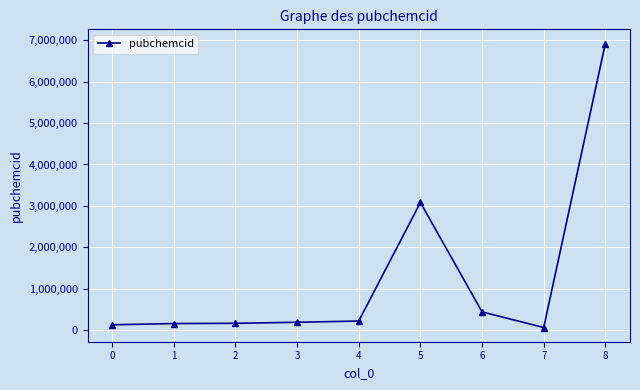

What is the value of the 3rd point from the left?

167691